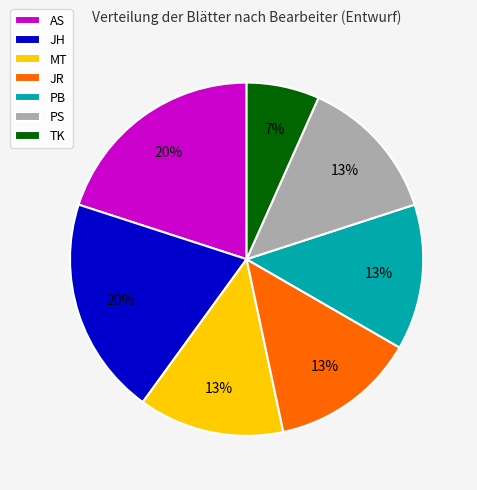

Combined, do PB and PS account for over 50%?

No